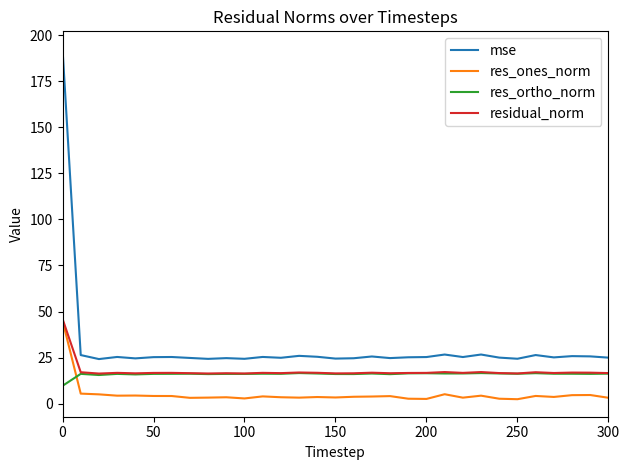

Which series has the largest total across all categories?

mse